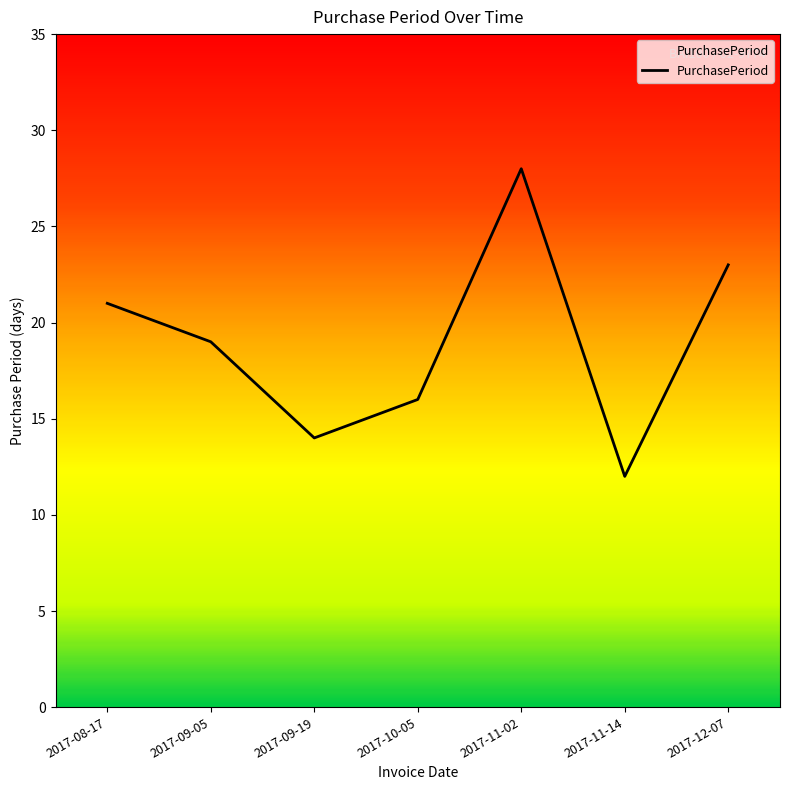

List the labels in order of value, smallest first.

2017-11-14, 2017-09-19, 2017-10-05, 2017-09-05, 2017-08-17, 2017-12-07, 2017-11-02